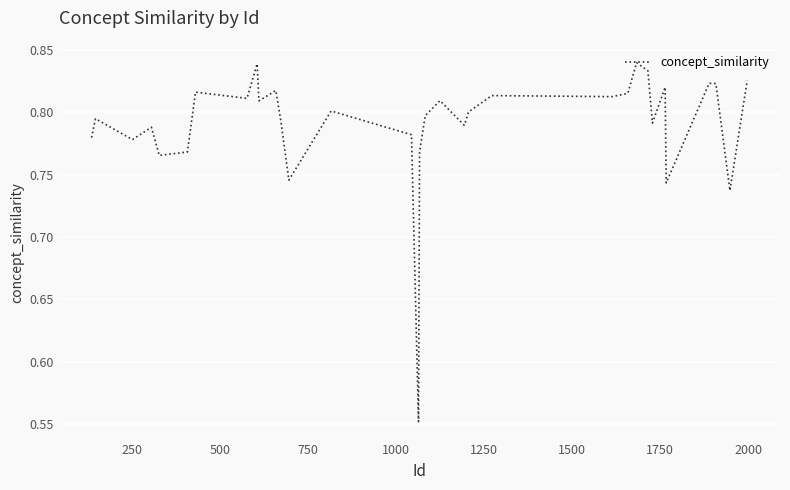

What is the difference between the maximum and minimum values?

0.3